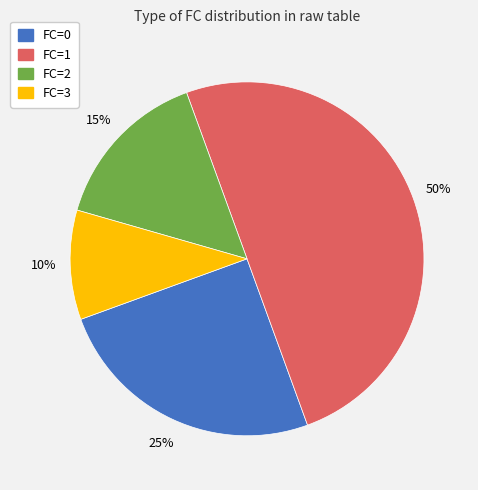

To the nearest percent, what is the difference between the largest and smallest slice percentages?

40%